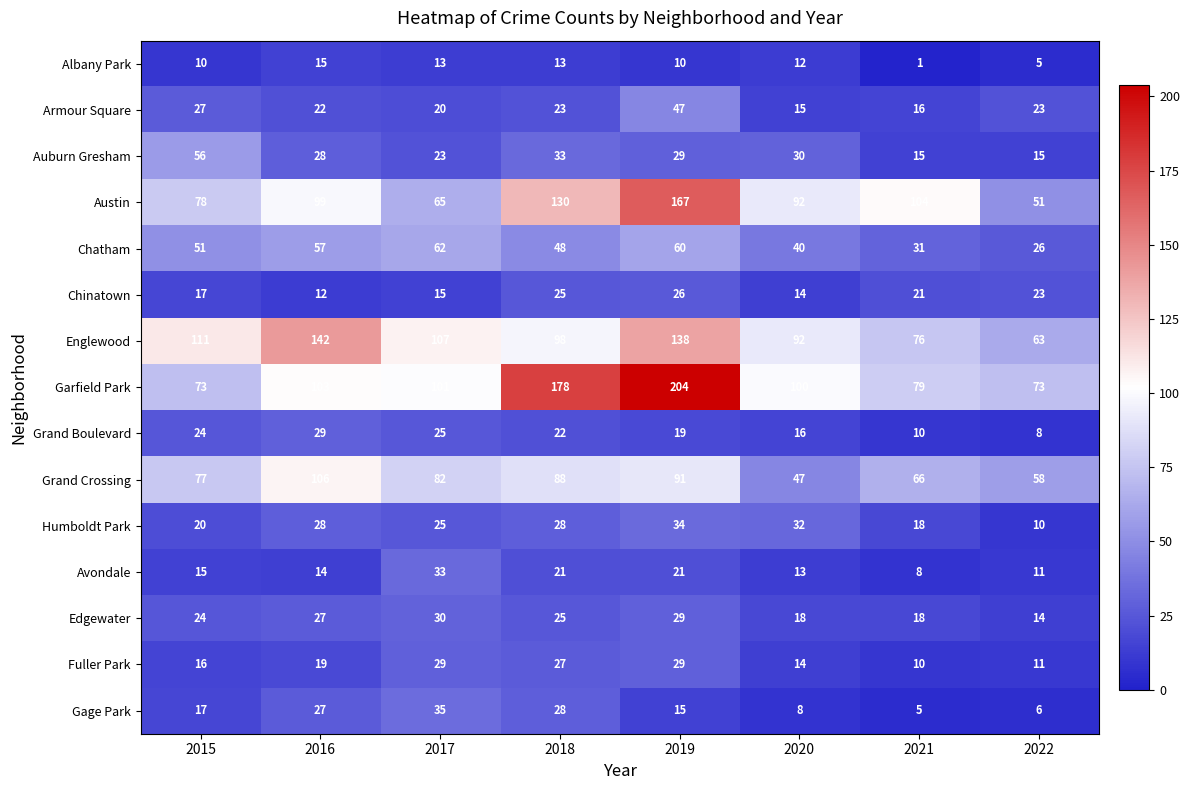

Which series changed the most between 2016 and 2018?

Garfield Park